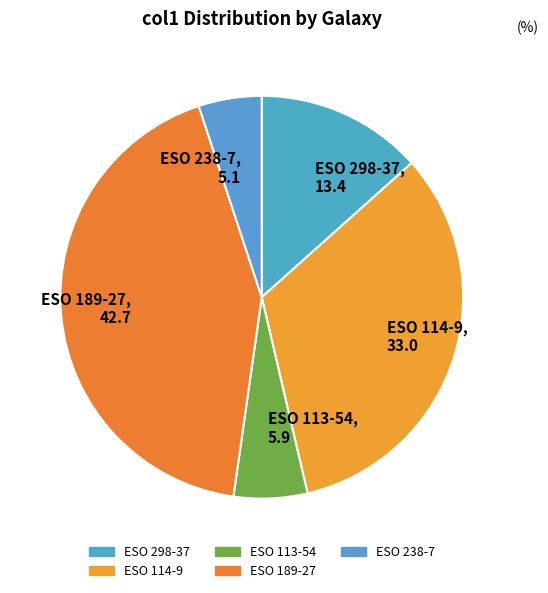

Combined, do ESO 298-37 and ESO 238-7 account for over 50%?

No